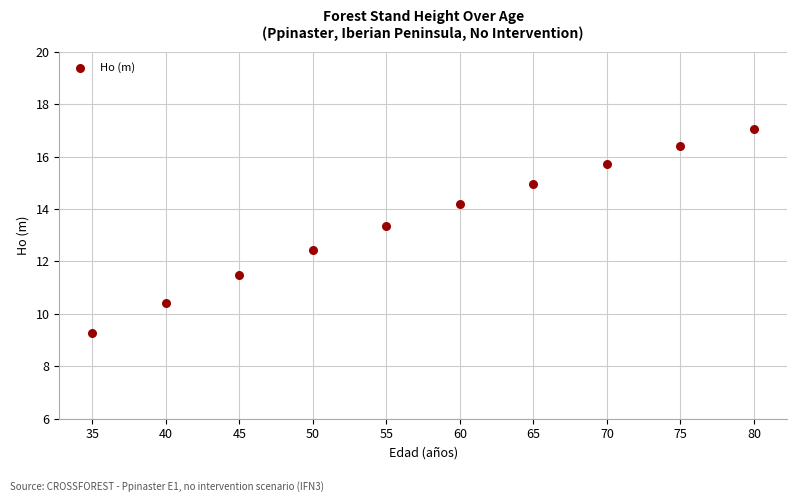

What is the average X value?

57.5